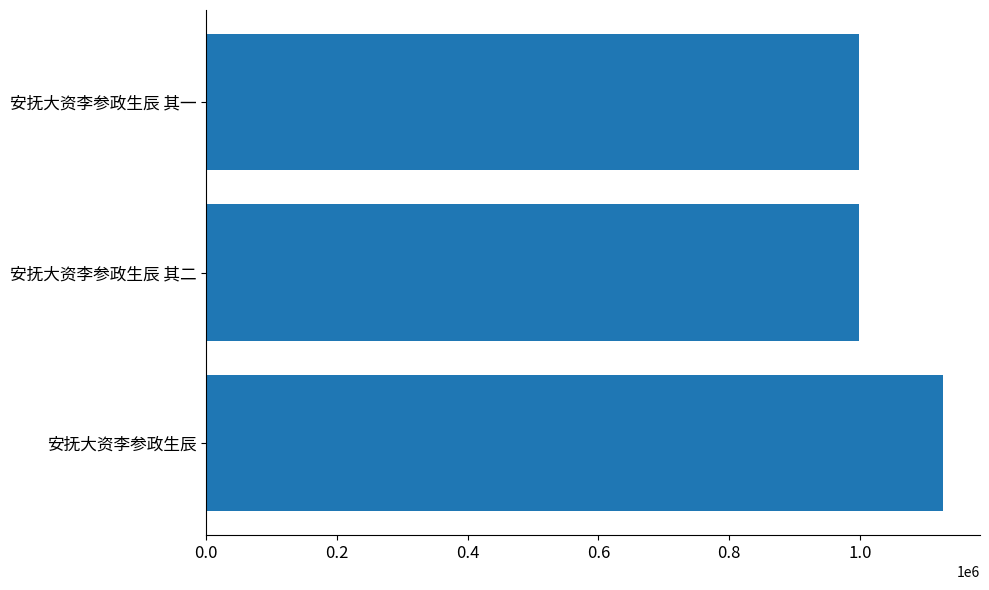

How many values are below 998935?

2